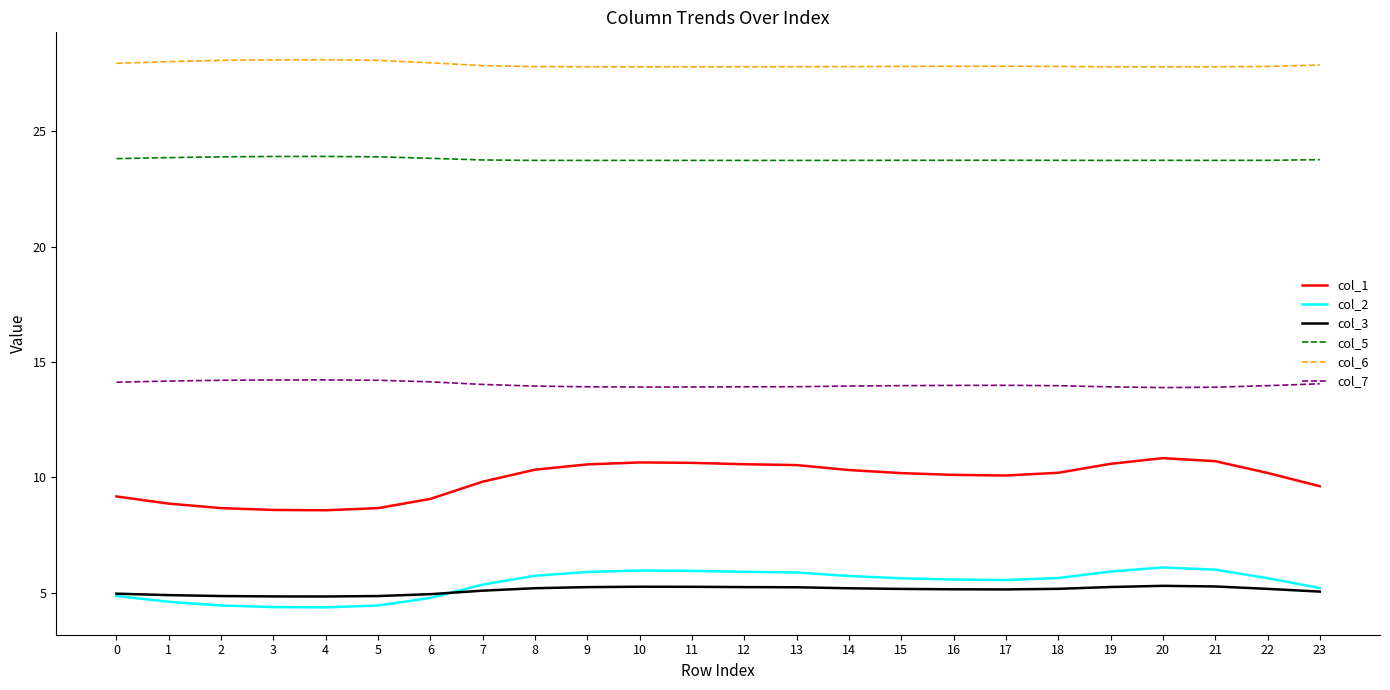

At 12, list the series in order from largest to smallest.

col_6, col_5, col_7, col_1, col_2, col_3